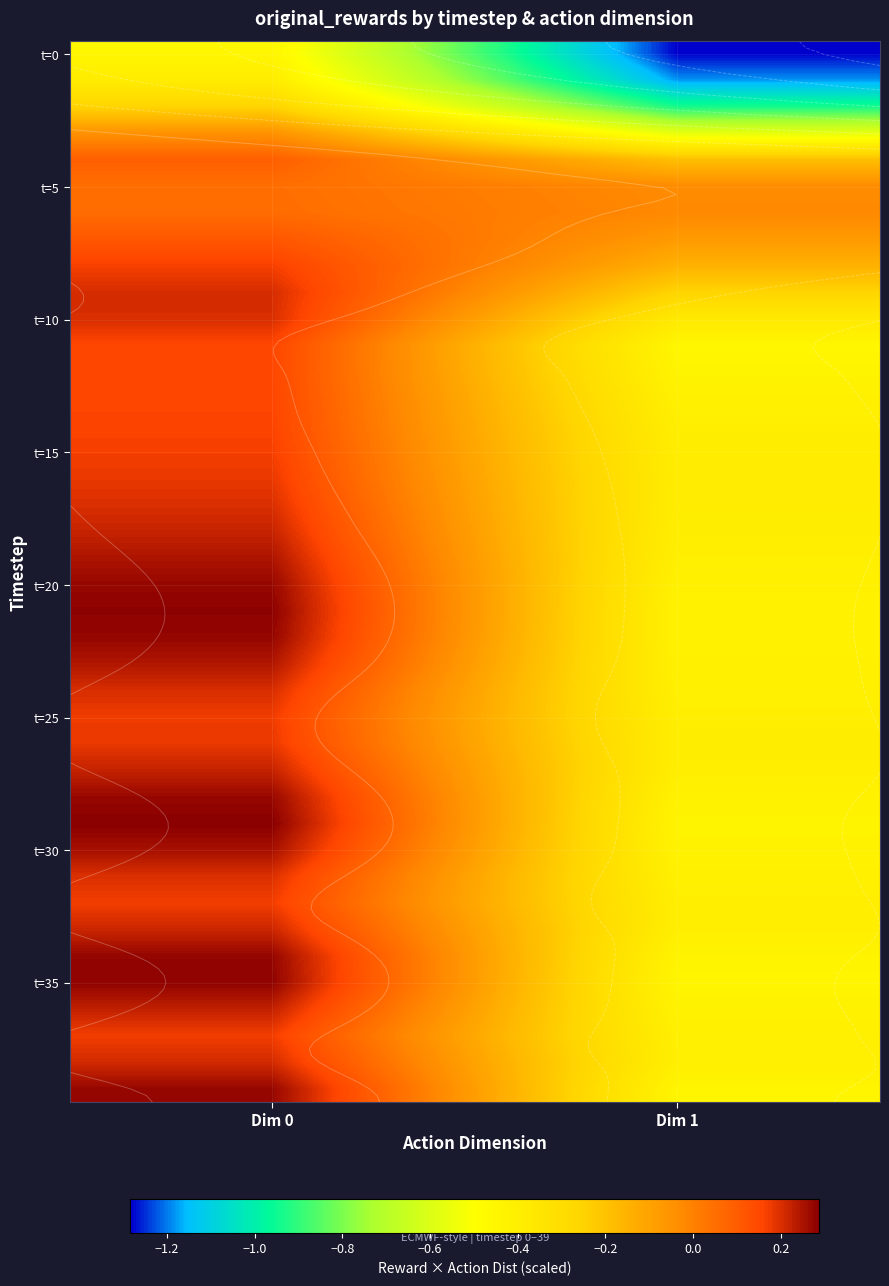

At how many categories does at least one series exceed -1?

2